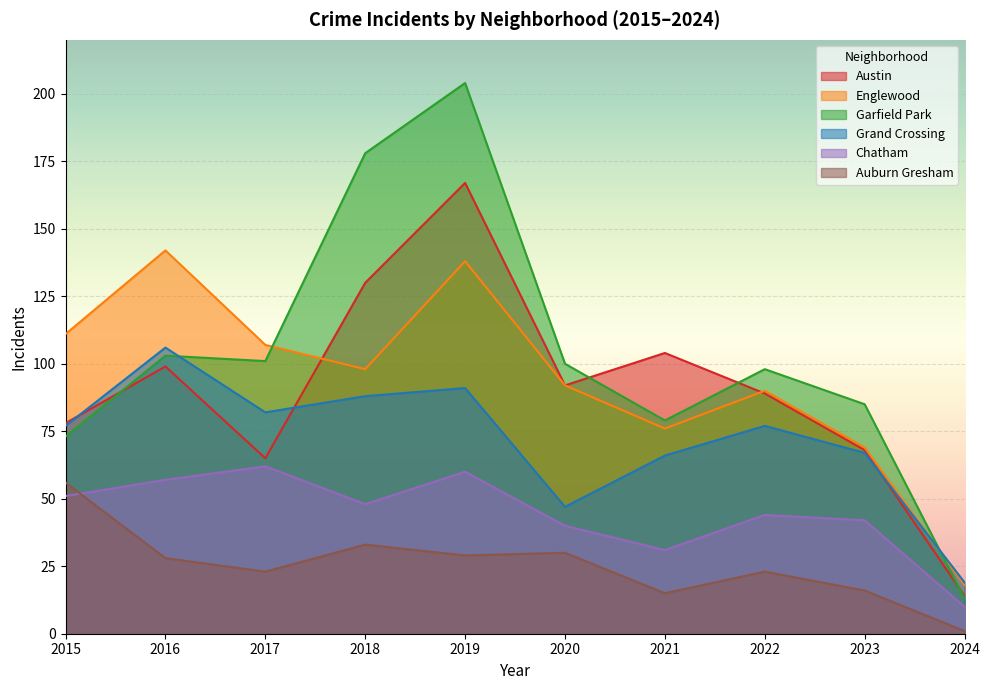

What is the average value of the Chatham series?

44